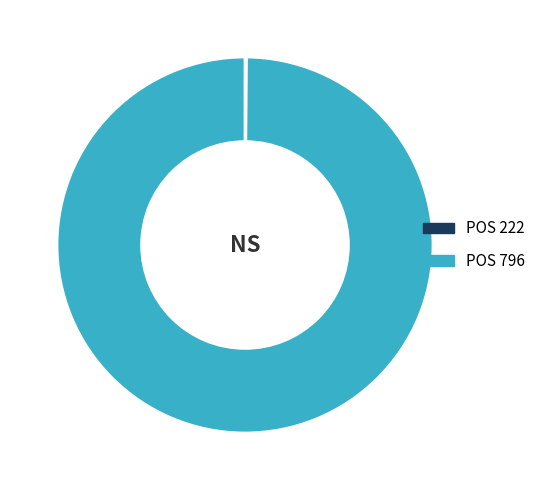

Is there a majority slice in this chart?

Yes